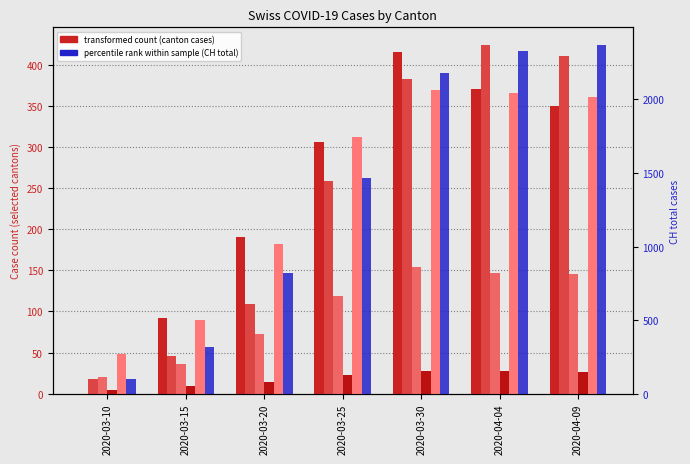

At which label does VD reach its peak?

2020-03-30